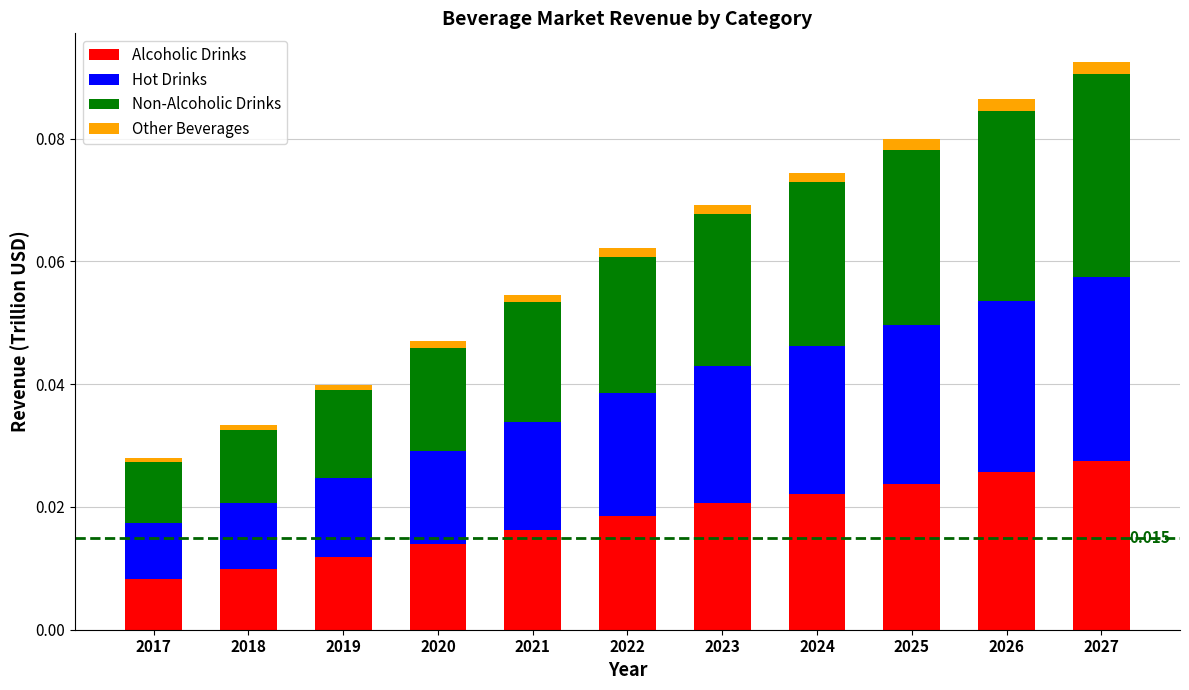

How many bars are there in total?

11